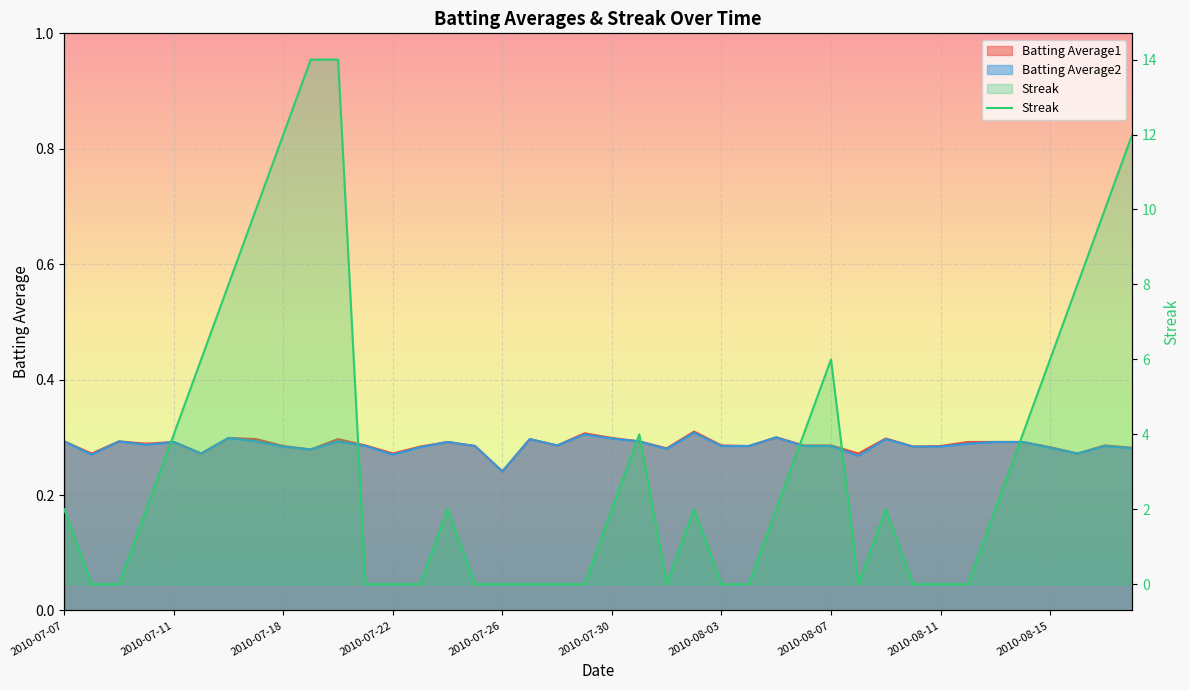

How many times do Batting Average1 and Streak cross each other?

14